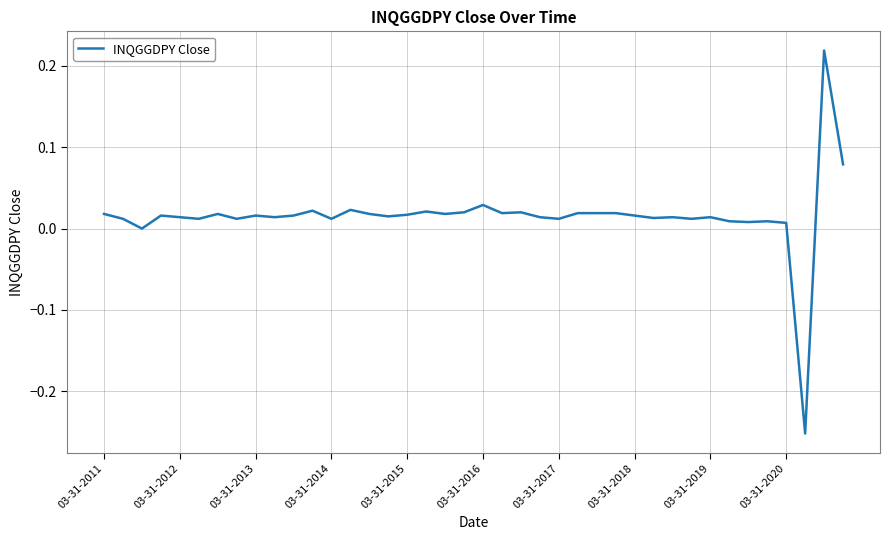

Between 03-31-2011 and 03-31-2016, which is larger?

03-31-2016